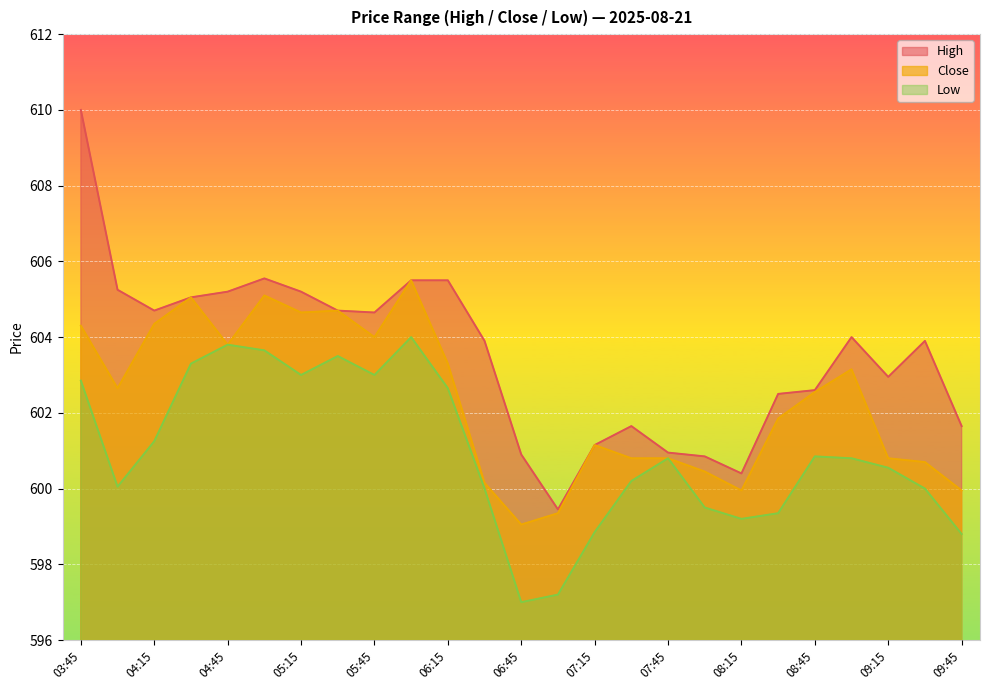

What is the spread (max minus min) of values at 07:00?

2.2